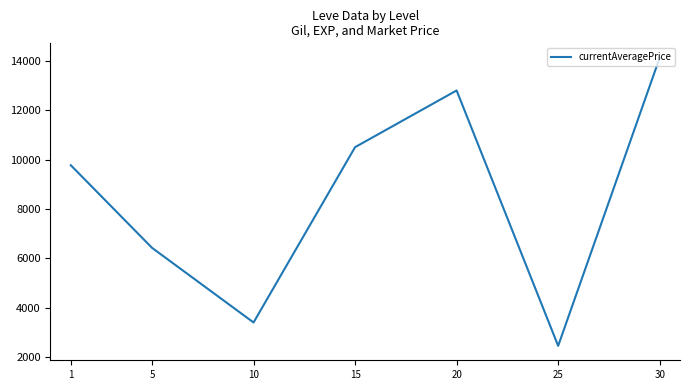

What is the minimum value shown in the chart?

2452.3